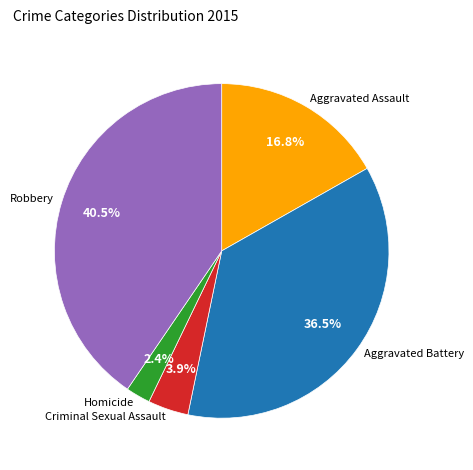

Count the number of slices in the pie.

5